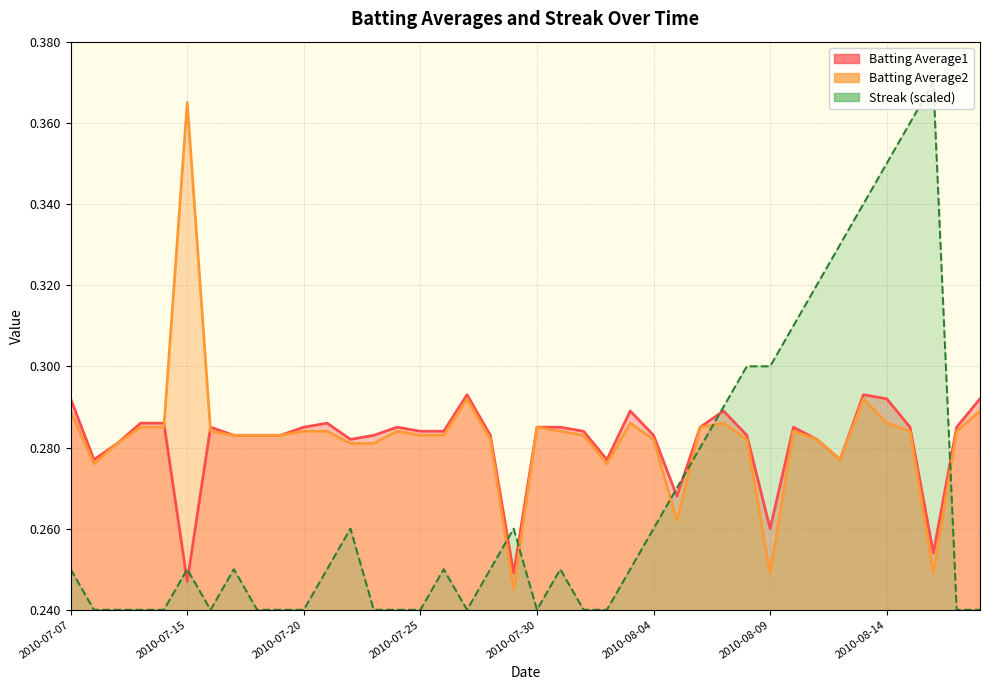

At which category is the sum across all series the highest?

2010-08-15